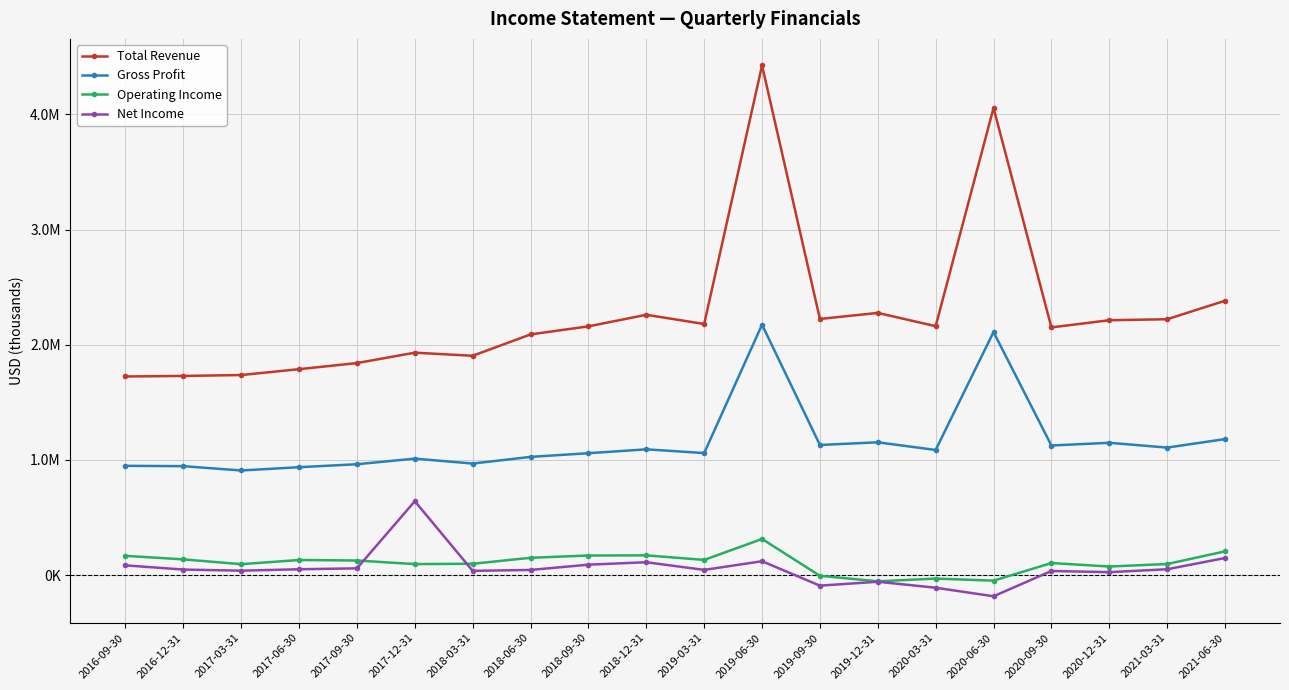

True or false: Net Income has a value of 50700 at 2017-06-30.

True